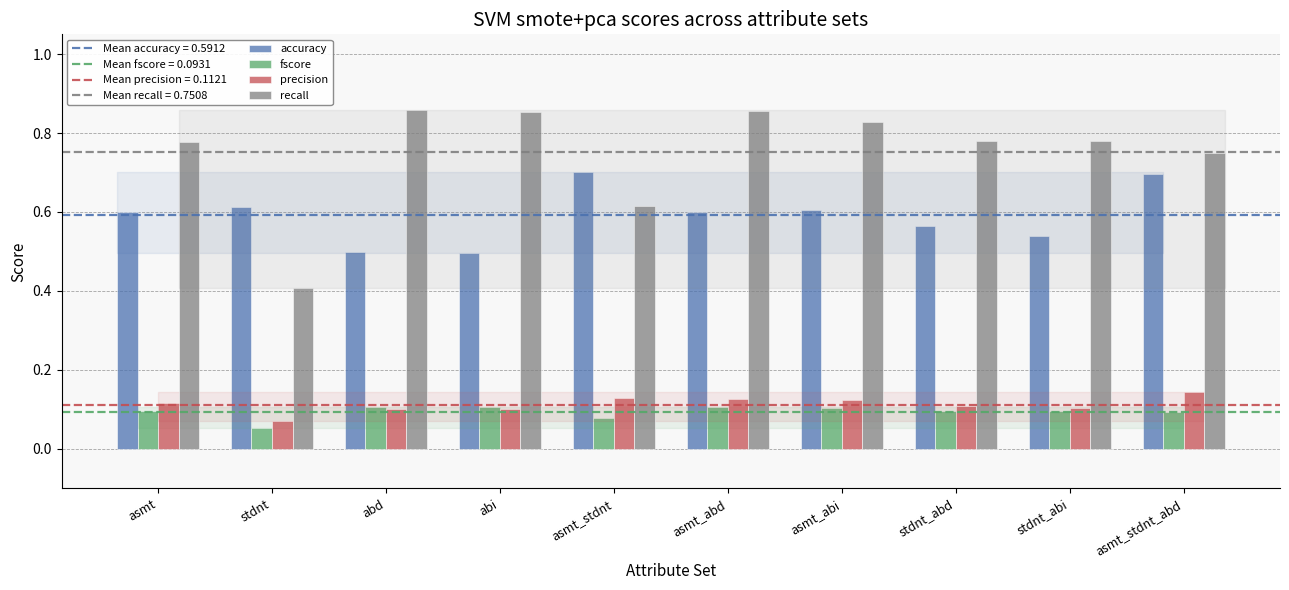

Is it true that precision equals 0.2 at stdnt_abi?

False